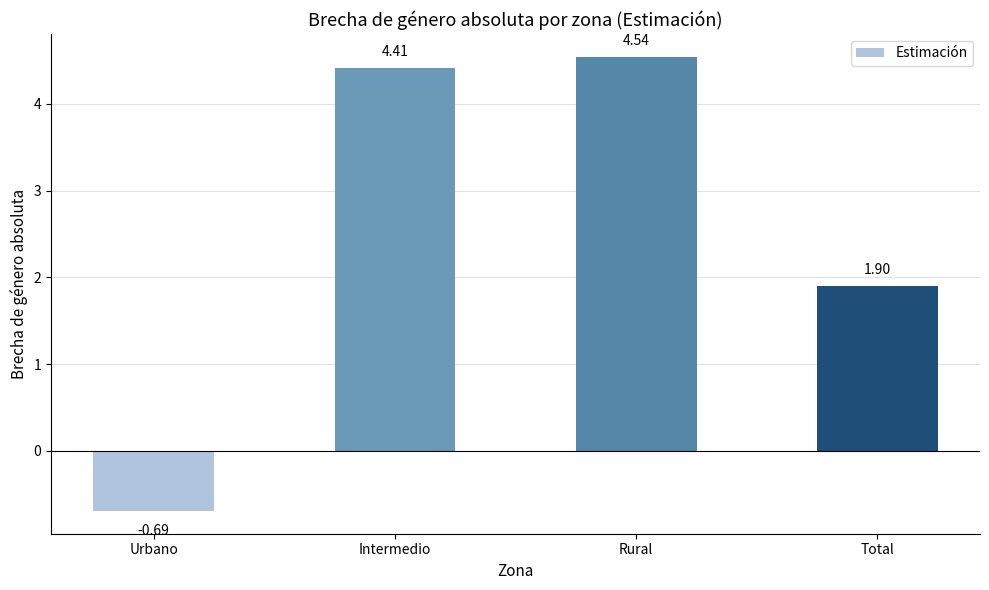

Are the bars grouped side by side (vs. stacked)?

No